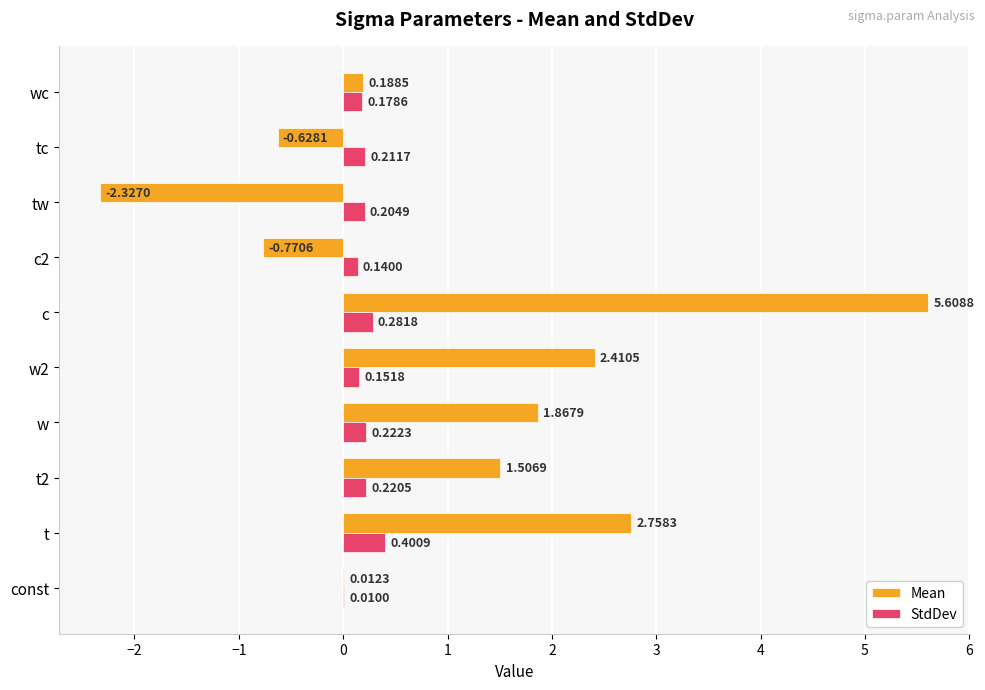

Which series has the largest total across all categories?

Mean